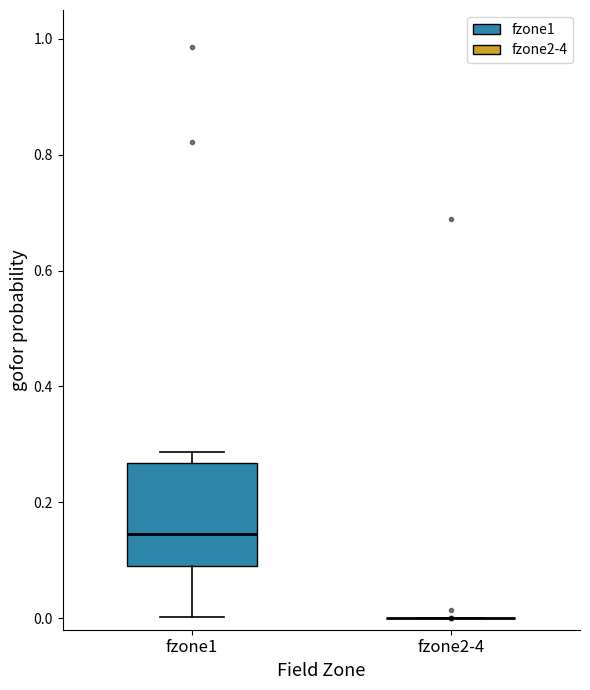

Reading left to right, read every box against the y-axis: the position of its median line, the range the box covers, and the ends of its whiskers. The values are not printed on the chart, so give them approximately, as read against the axis.

fzone1: median 0.14, box 0.10 to 0.26, whiskers 0.00 to 0.28
fzone2-4: box collapsed to a line at 0.00, whiskers 0.00 to 0.00